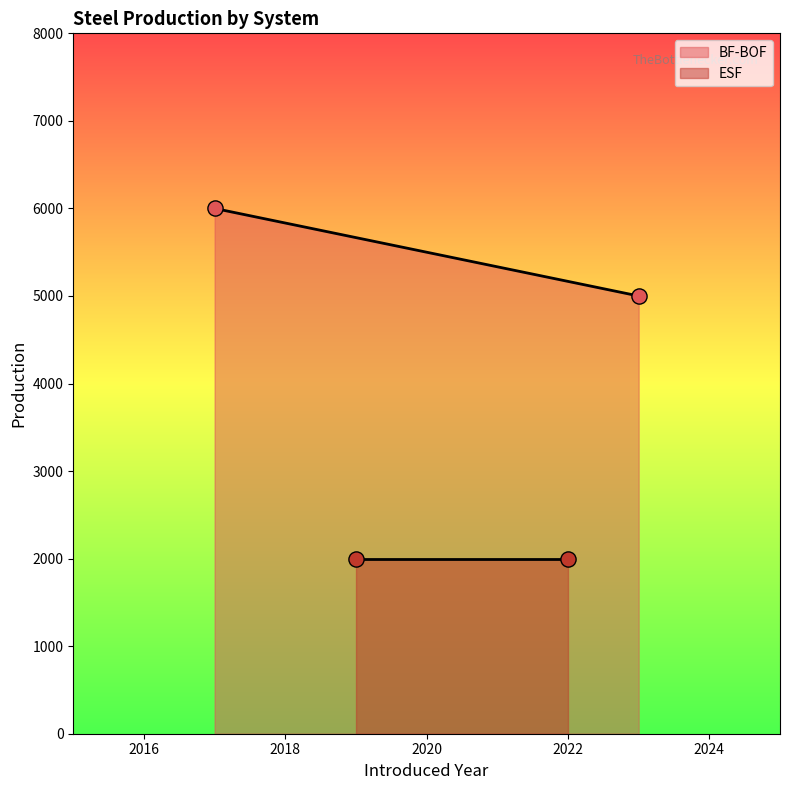

Which series contains the lowest Y value?

ESF